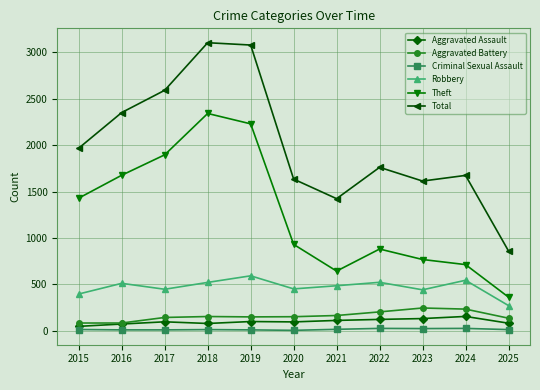

Rank the series at 2025 from lowest to highest value.

Criminal Sexual Assault, Aggravated Assault, Aggravated Battery, Robbery, Theft, Total